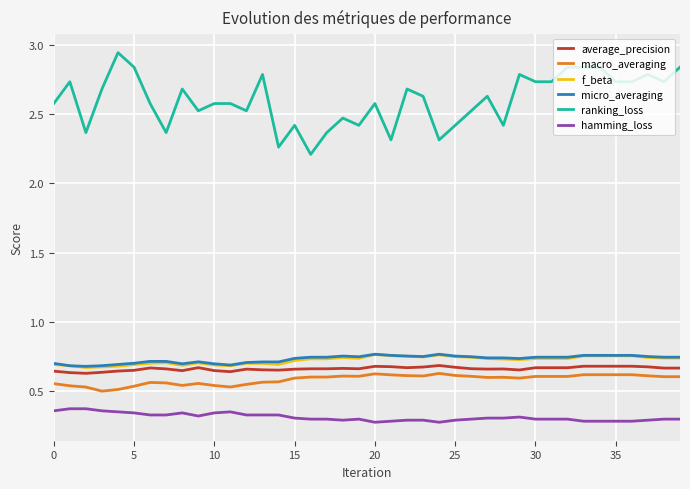

Which series has the largest total across all categories?

ranking_loss